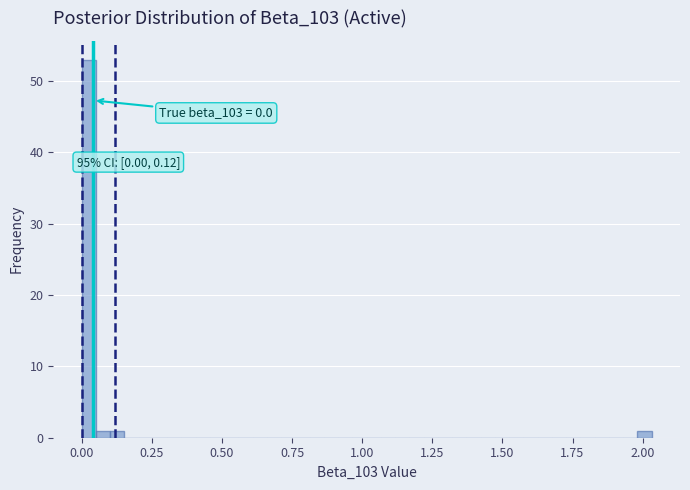

Read against the x-axis, roughly where is the centre of the tallest bar?

0.05